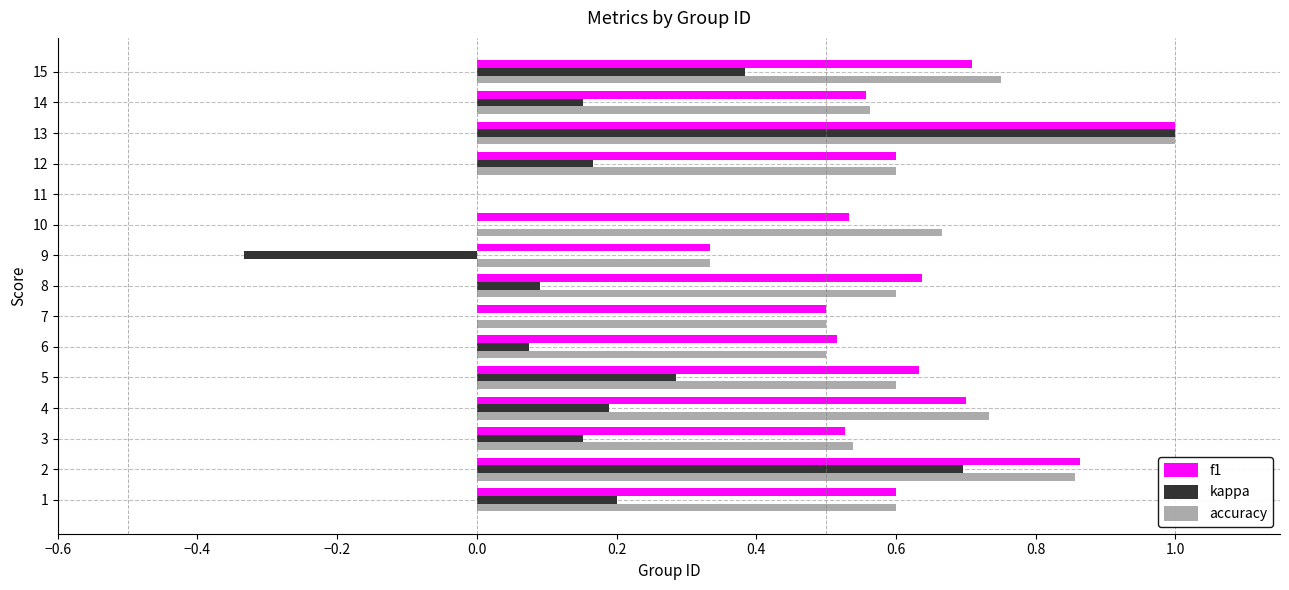

Which series changed the most between 7 and 12?

kappa